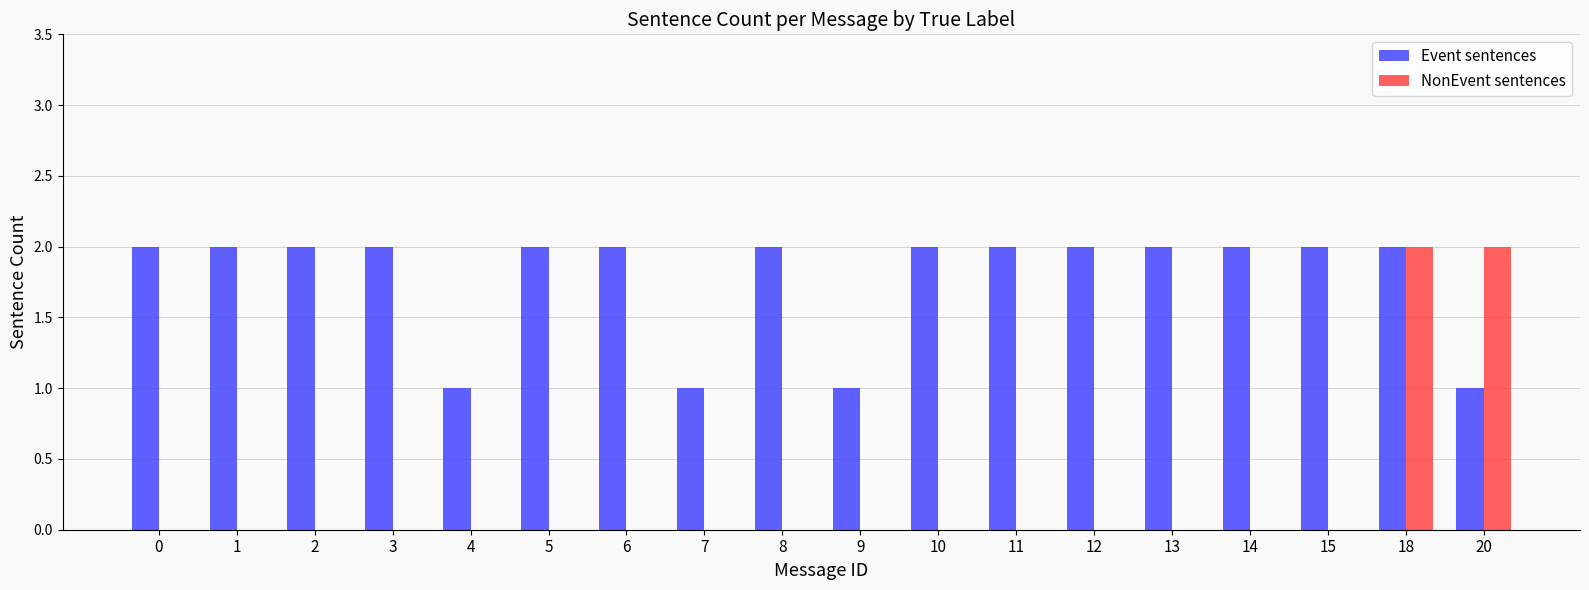

Reading left to right, list all the values displayed in this chart.

Event sentences: 2	2	2	2	1	2	2	1	2	1	2	2	2	2	2	2	2	1
NonEvent sentences: 0	0	0	0	0	0	0	0	0	0	0	0	0	0	0	0	2	2